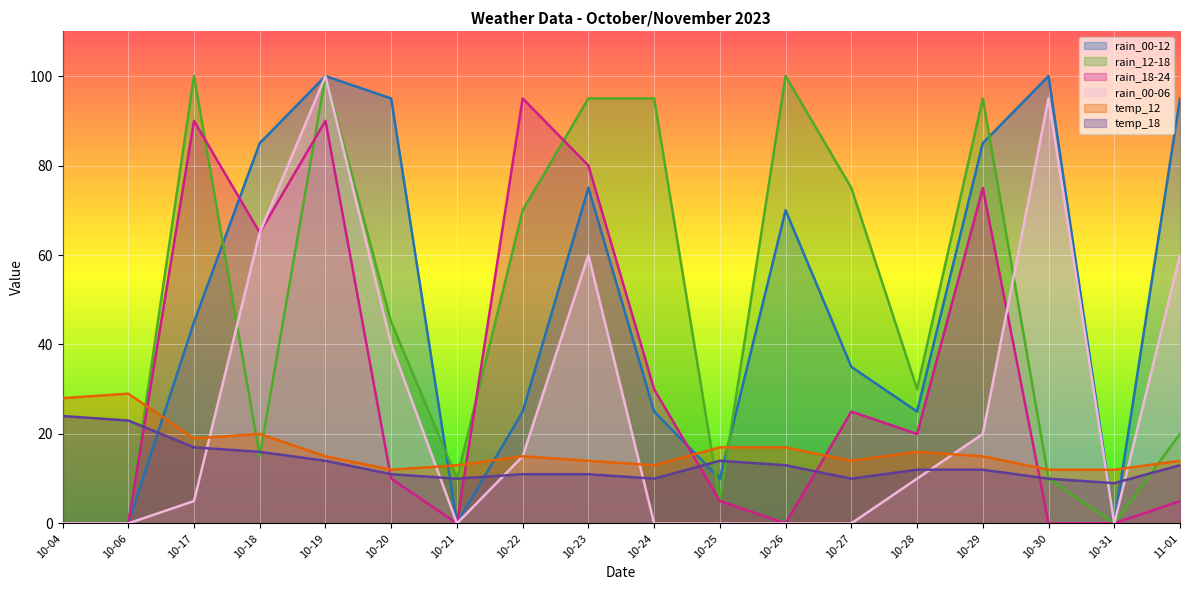

Reading left to right, what are all the values shown in this chart?

rain_00-12: 0	0	45	85	100	95	0	25	75	25	10	70	35	25	85	100	0	95
rain_12-18: 0	0	100	15	100	45	10	70	95	95	5	100	75	30	95	10	0	20
rain_18-24: 0	0	90	65	90	10	0	95	80	30	5	0	25	20	75	0	0	5
rain_00-06: 0	0	5	65	100	40	0	15	60	0	0	0	0	10	20	95	0	60
temp_12: 28	29	19	20	15	12	13	15	14	13	17	17	14	16	15	12	12	14
temp_18: 24	23	17	16	14	11	10	11	11	10	14	13	10	12	12	10	9	13